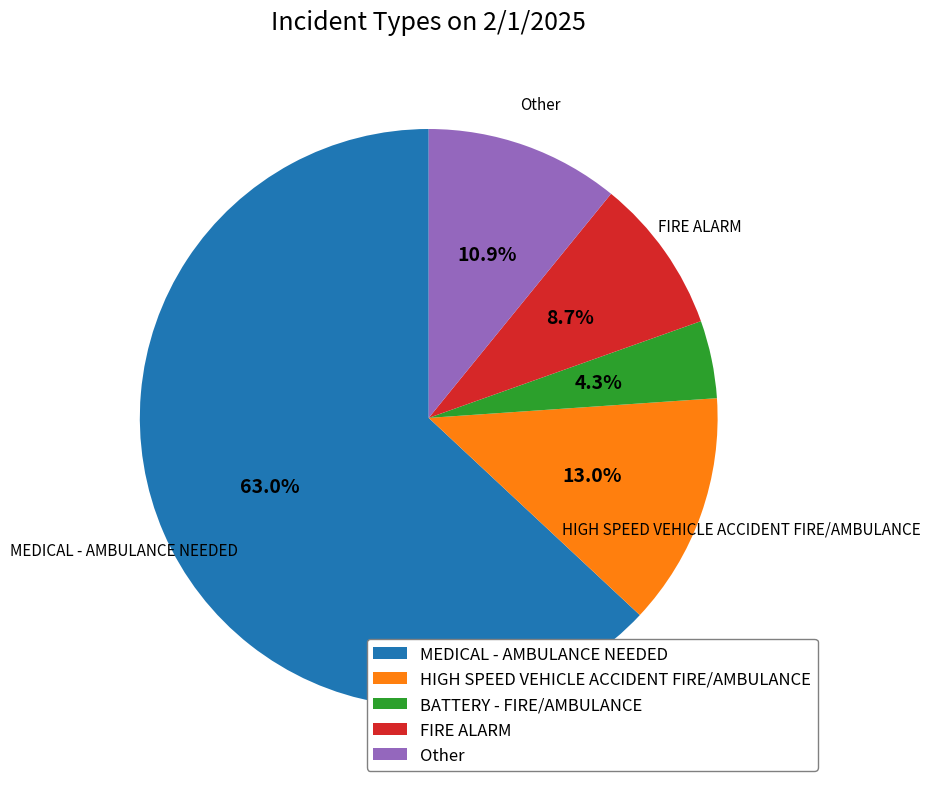

What percentage is NOT represented by BATTERY - FIRE/AMBULANCE?

95.7%